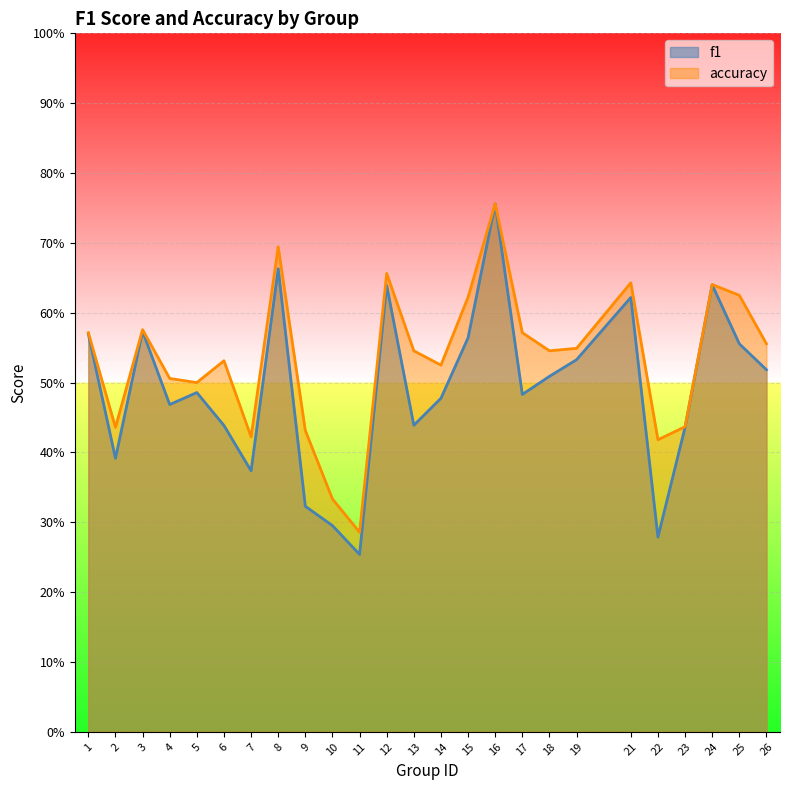

At which category does accuracy reach its first local peak?

3